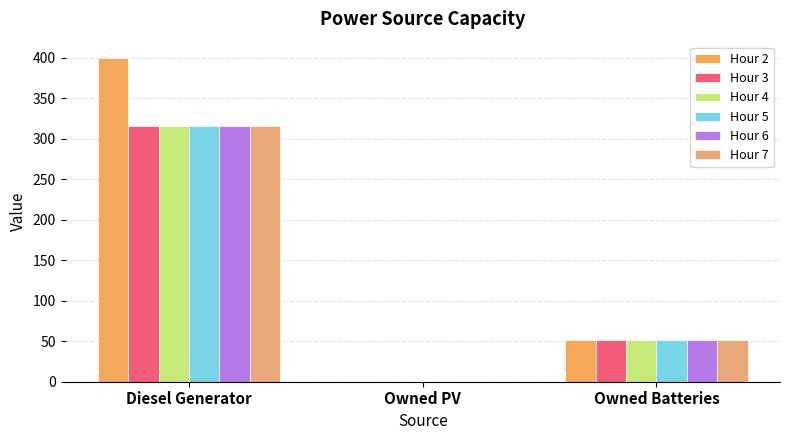

Is it true that Hour 4 equals 51.0 at Owned Batteries?

True